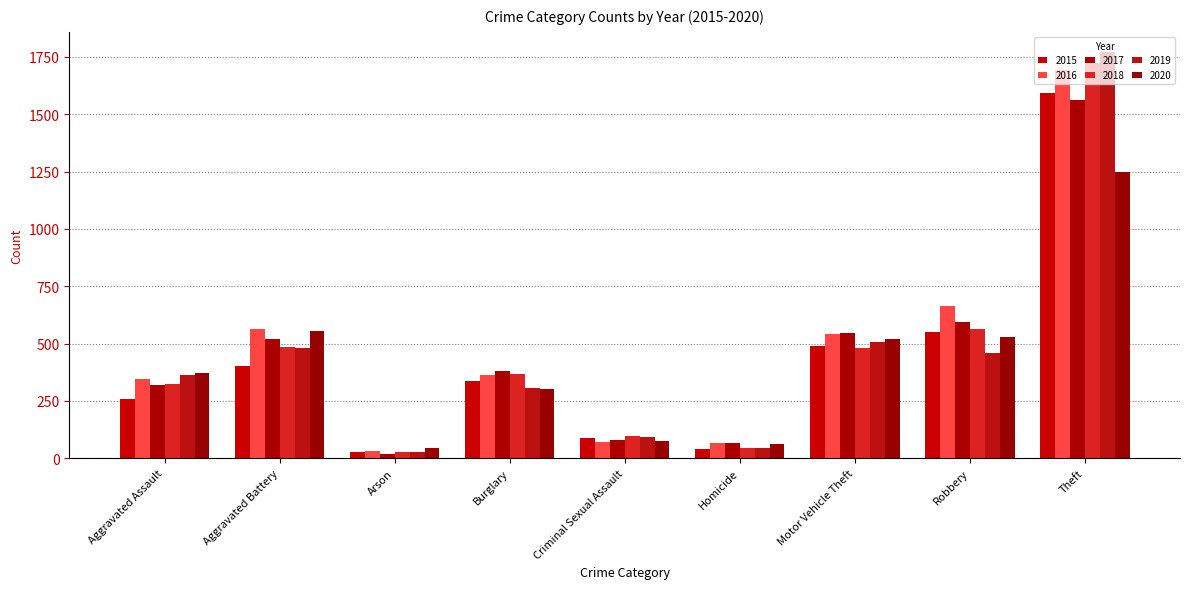

Which series has the largest range (max minus min)?

2019